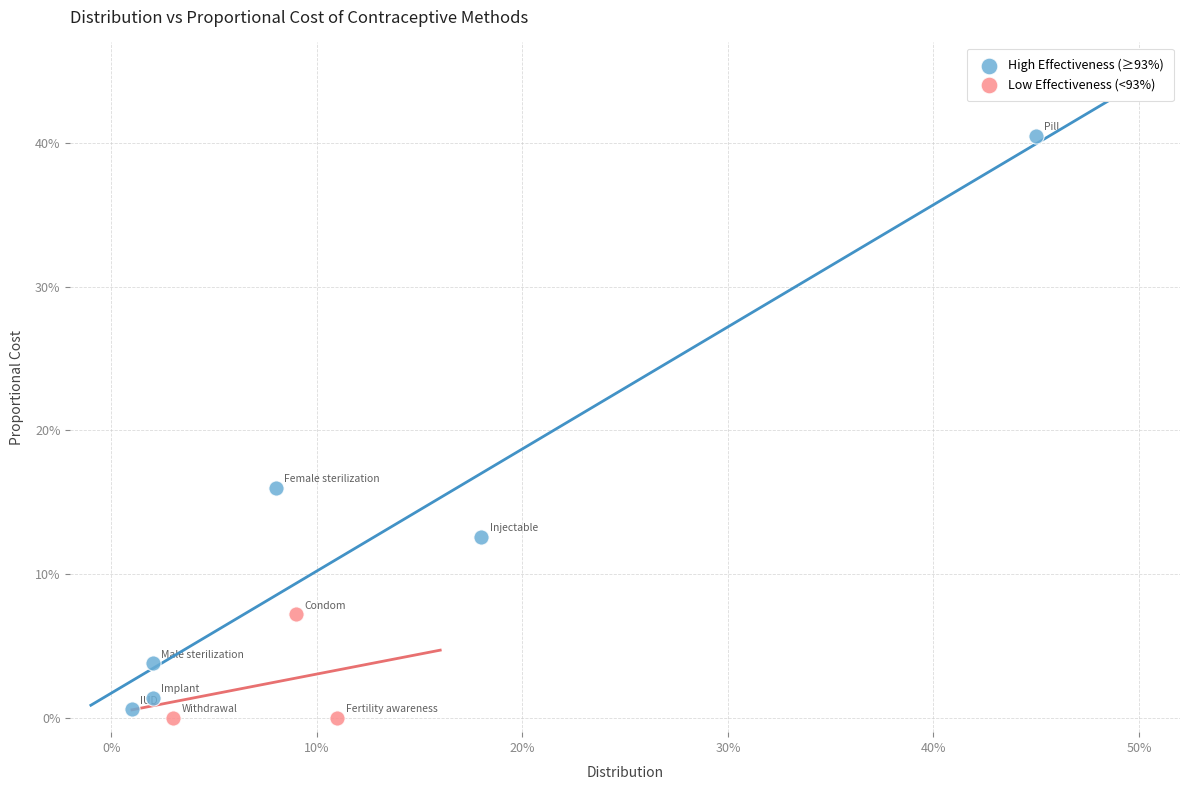

Which series contains the lowest Y value?

Low Effectiveness (<93%)